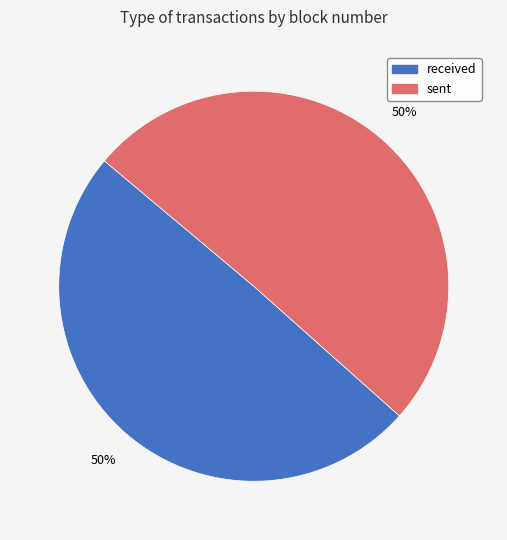

What is the ratio of the value at received to the value at sent?

1.0